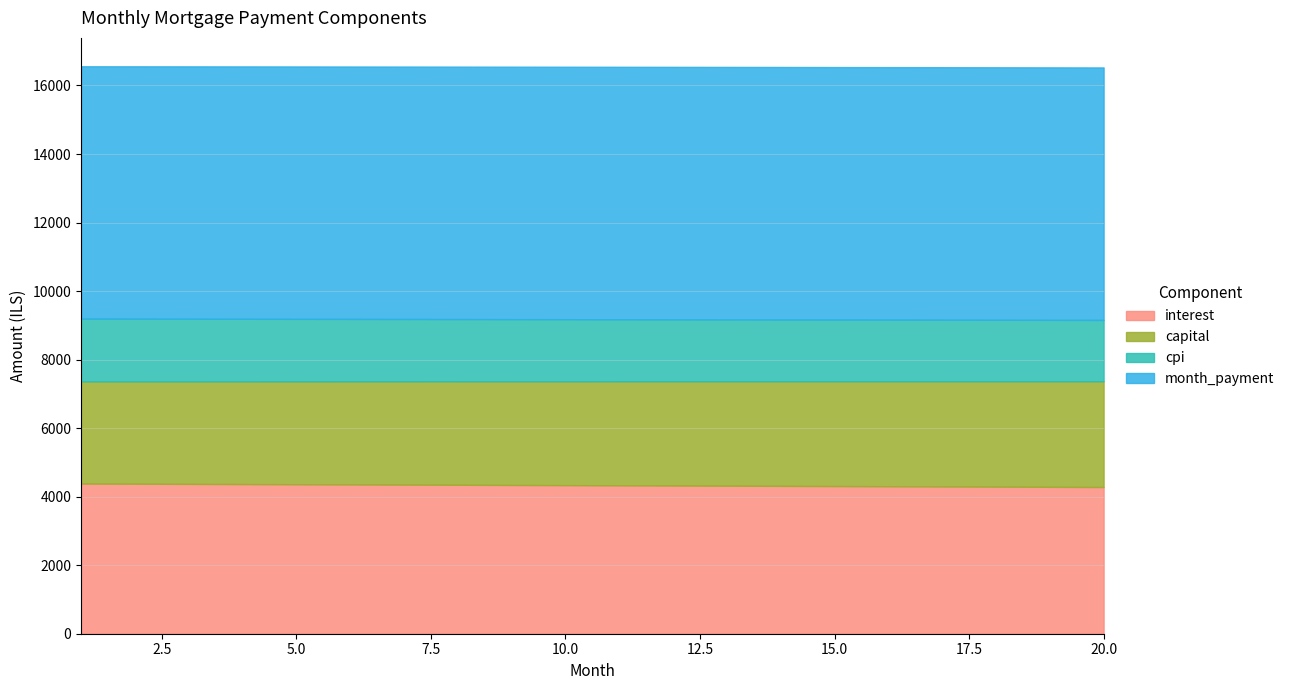

Does the chart have visible grid lines?

Yes